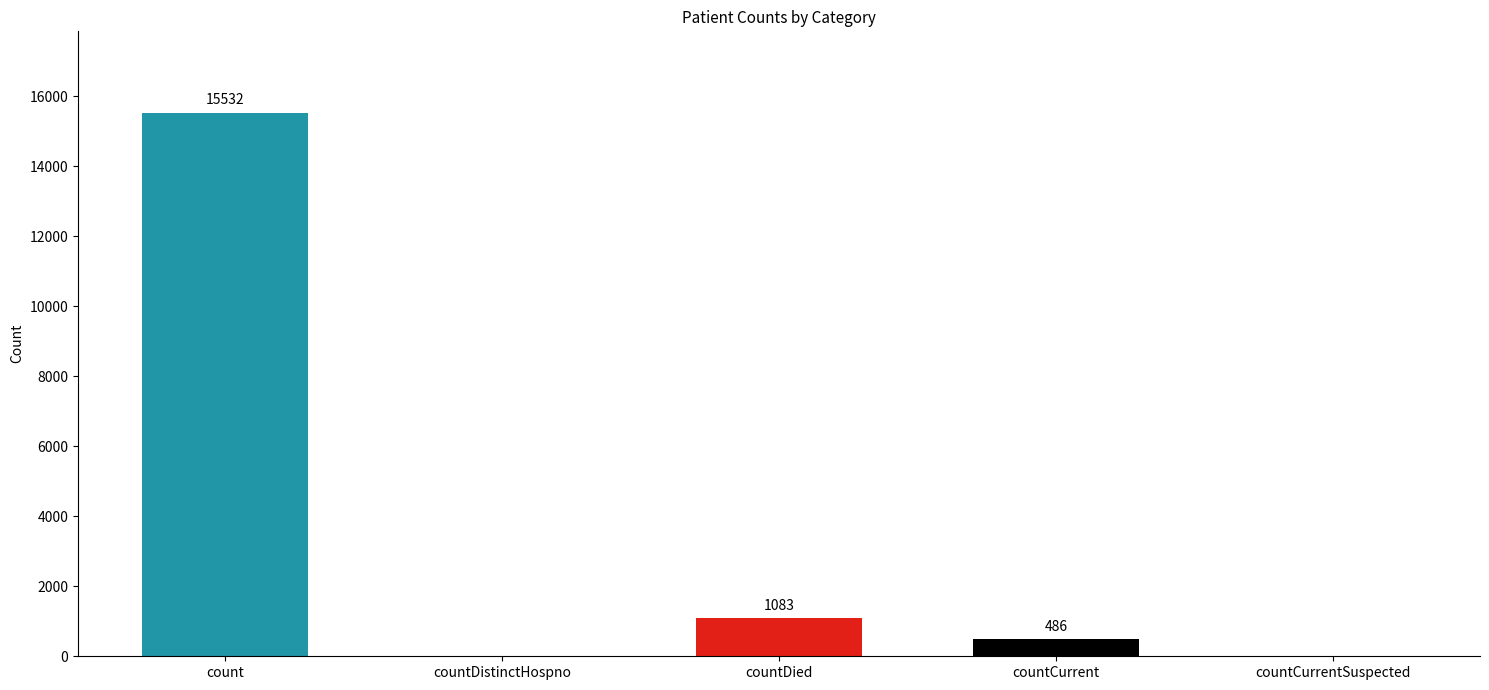

Count the number of data series in this chart.

1